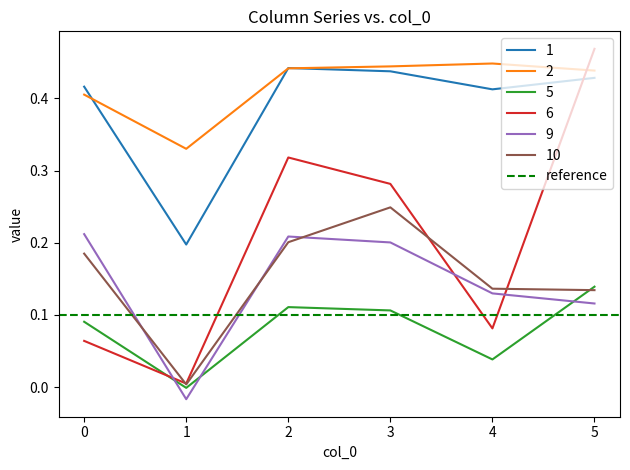

What is the total value across all series at 3?

1.7